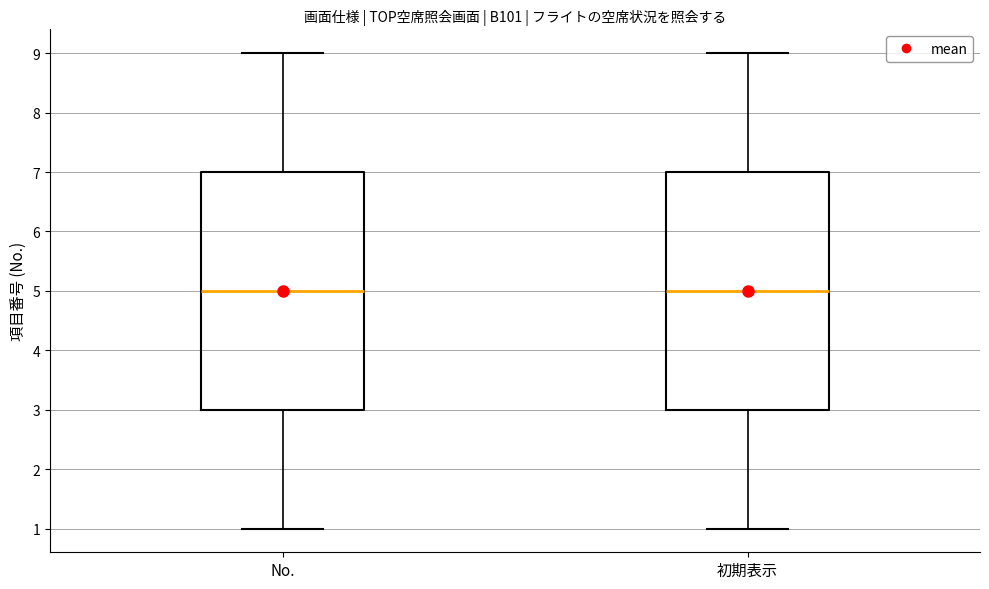

Reading left to right, transcribe this box plot: for each box, give where its median line is, the range the box spans, and where its two whiskers end, as read against the y-axis. The values are not printed on the chart, so give them approximately, as read against the axis.

No.: median 5, box 3 to 7, whiskers 1 to 9
初期表示: median 5, box 3 to 7, whiskers 1 to 9